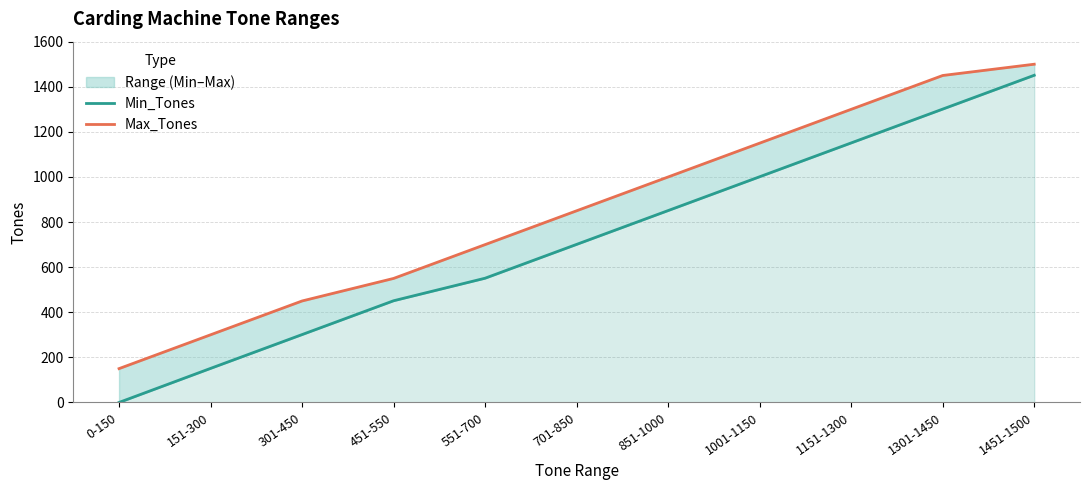

List the series in order of their peak value, lowest first.

Min_Tones, Max_Tones